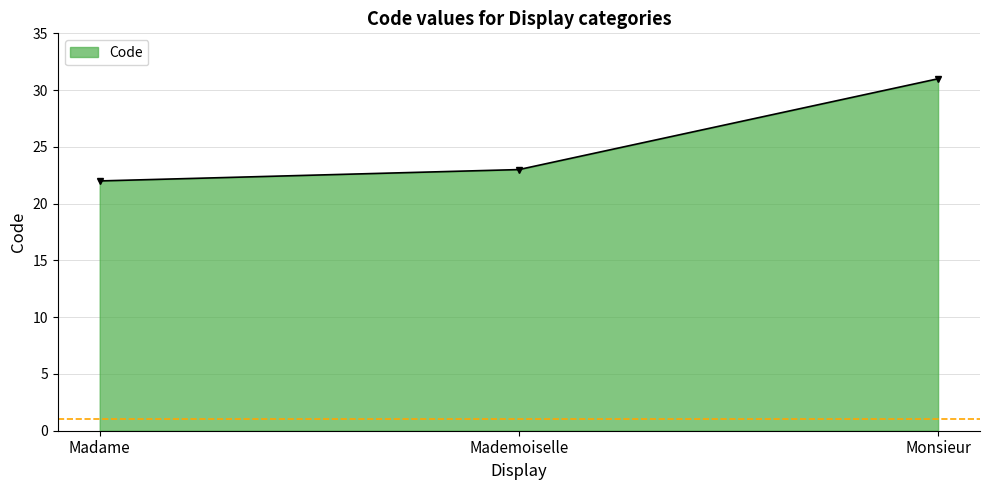

Rank the categories by value from lowest to highest.

Madame, Mademoiselle, Monsieur